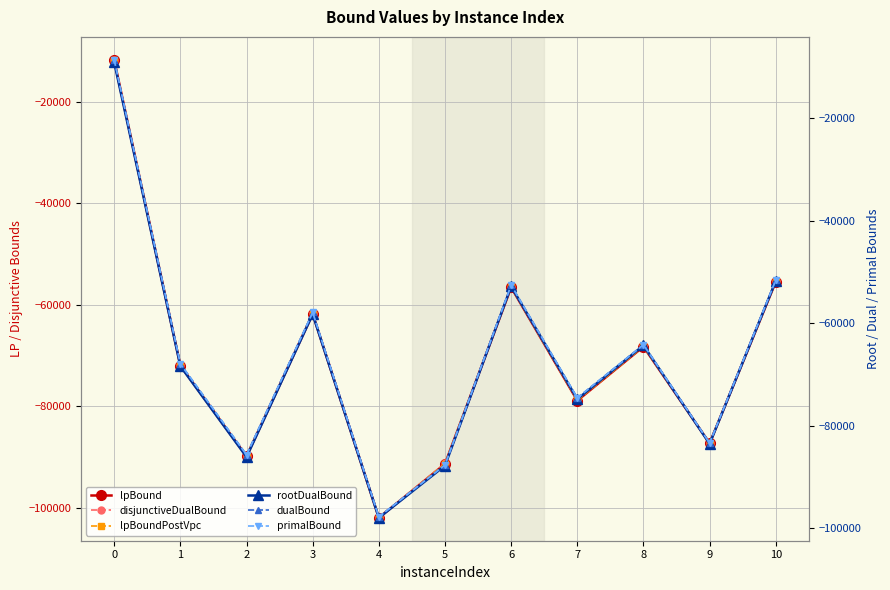

Does the chart have visible grid lines?

Yes